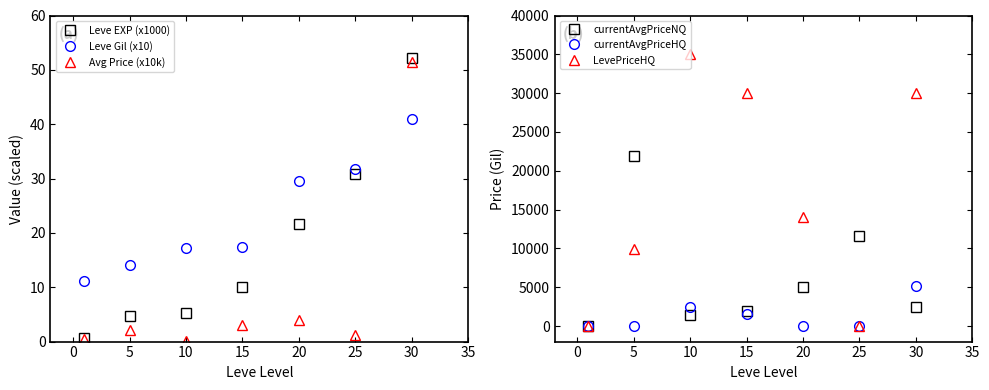

At which label does LevePriceHQ first exceed 14000?

10